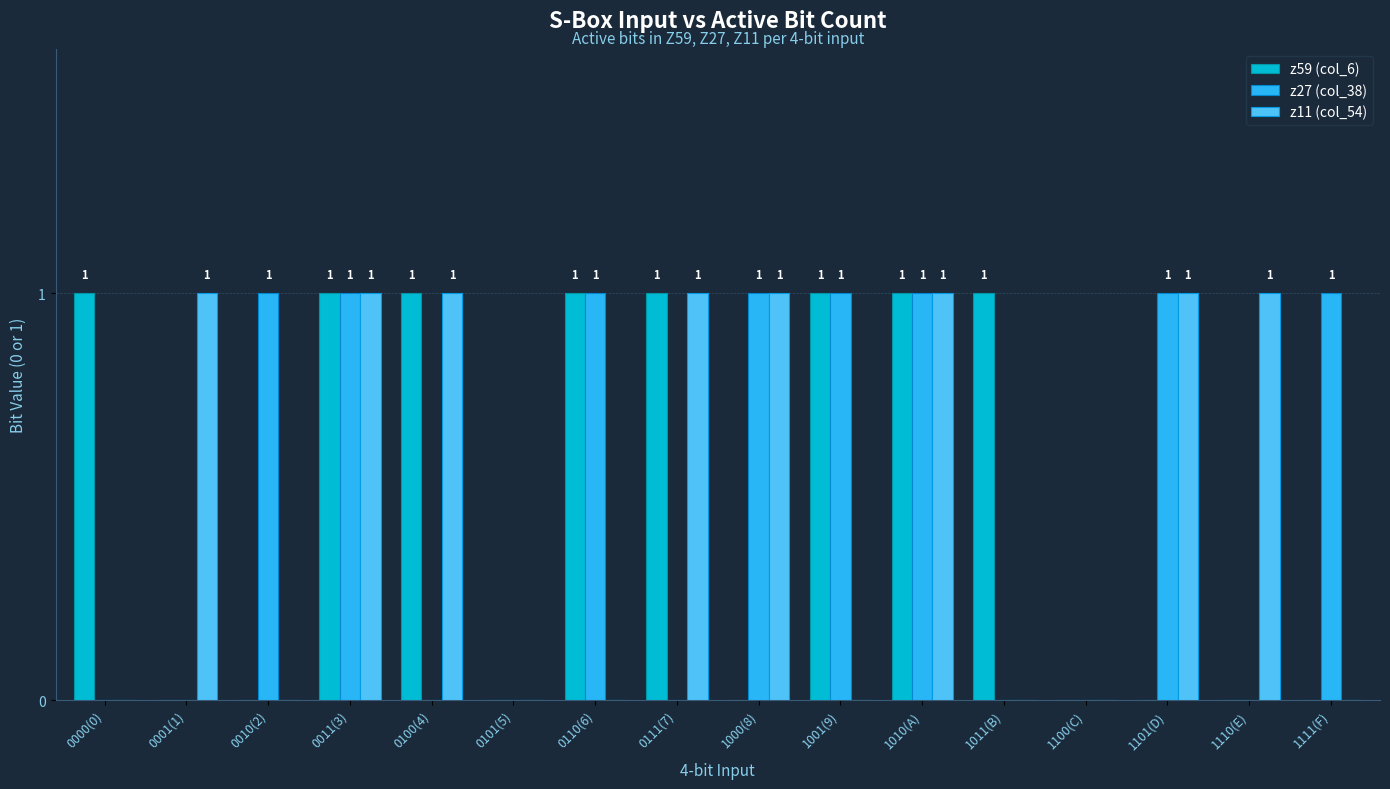

Reading right to left, extract all data points from this chart.

z59 (col_6): 1111(F)=0	1110(E)=0	1101(D)=0	1100(C)=0	1011(B)=1	1010(A)=1	1001(9)=1	1000(8)=0	0111(7)=1	0110(6)=1	0101(5)=0	0100(4)=1	0011(3)=1	0010(2)=0	0001(1)=0	0000(0)=1
z27 (col_38): 1111(F)=1	1110(E)=0	1101(D)=1	1100(C)=0	1011(B)=0	1010(A)=1	1001(9)=1	1000(8)=1	0111(7)=0	0110(6)=1	0101(5)=0	0100(4)=0	0011(3)=1	0010(2)=1	0001(1)=0	0000(0)=0
z11 (col_54): 1111(F)=0	1110(E)=1	1101(D)=1	1100(C)=0	1011(B)=0	1010(A)=1	1001(9)=0	1000(8)=1	0111(7)=1	0110(6)=0	0101(5)=0	0100(4)=1	0011(3)=1	0010(2)=0	0001(1)=1	0000(0)=0